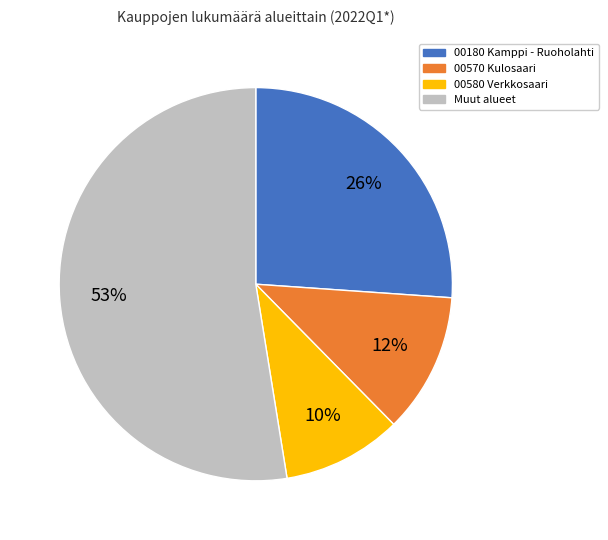

Does any single category account for the majority?

Yes